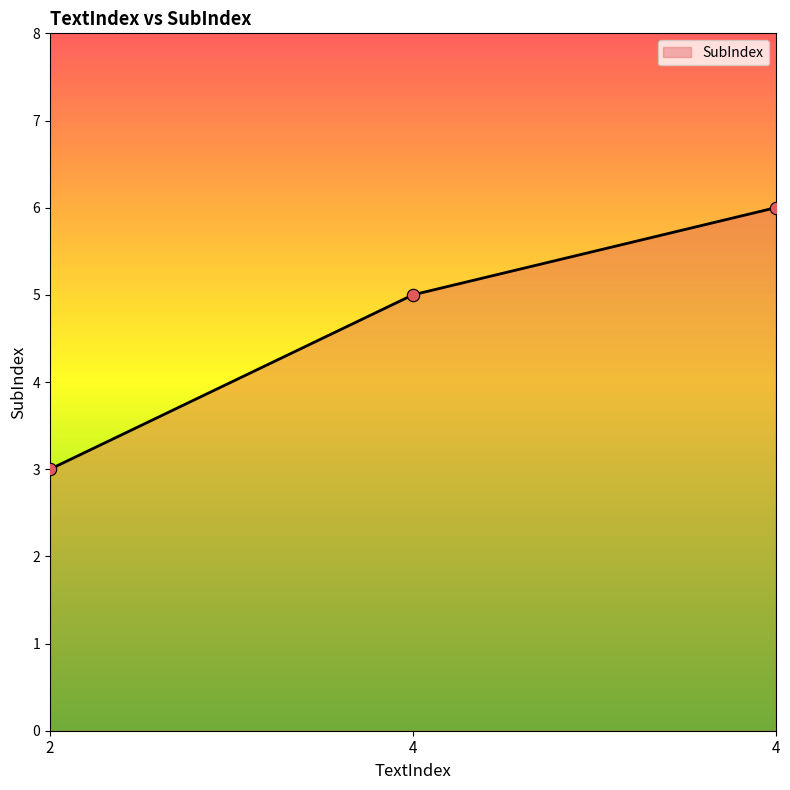

Approximately how many times larger is the value at 4 compared to 4?

1.2